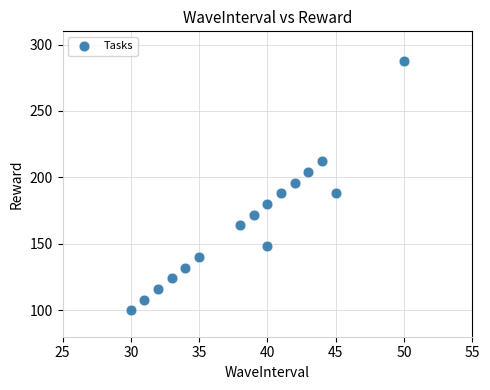

What is the range of Y values (max minus min)?

188